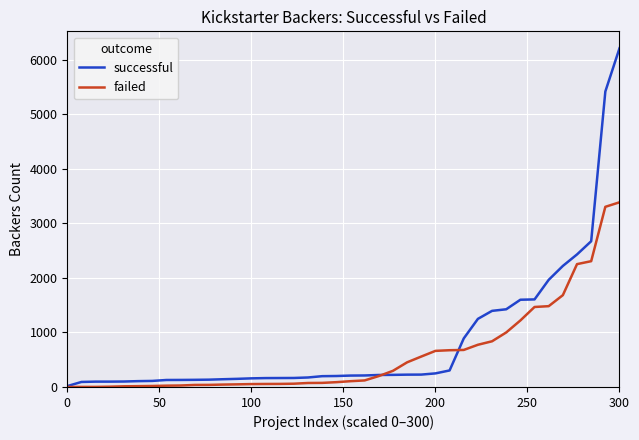

Rank the series by their maximum value, from highest to lowest.

successful, failed